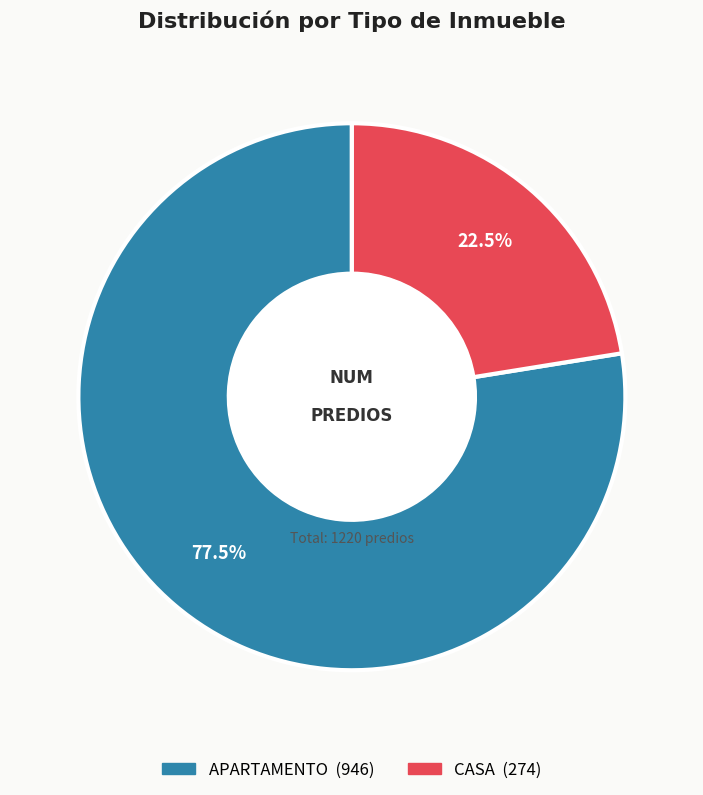

What percentage is NOT represented by CASA?

77.5%